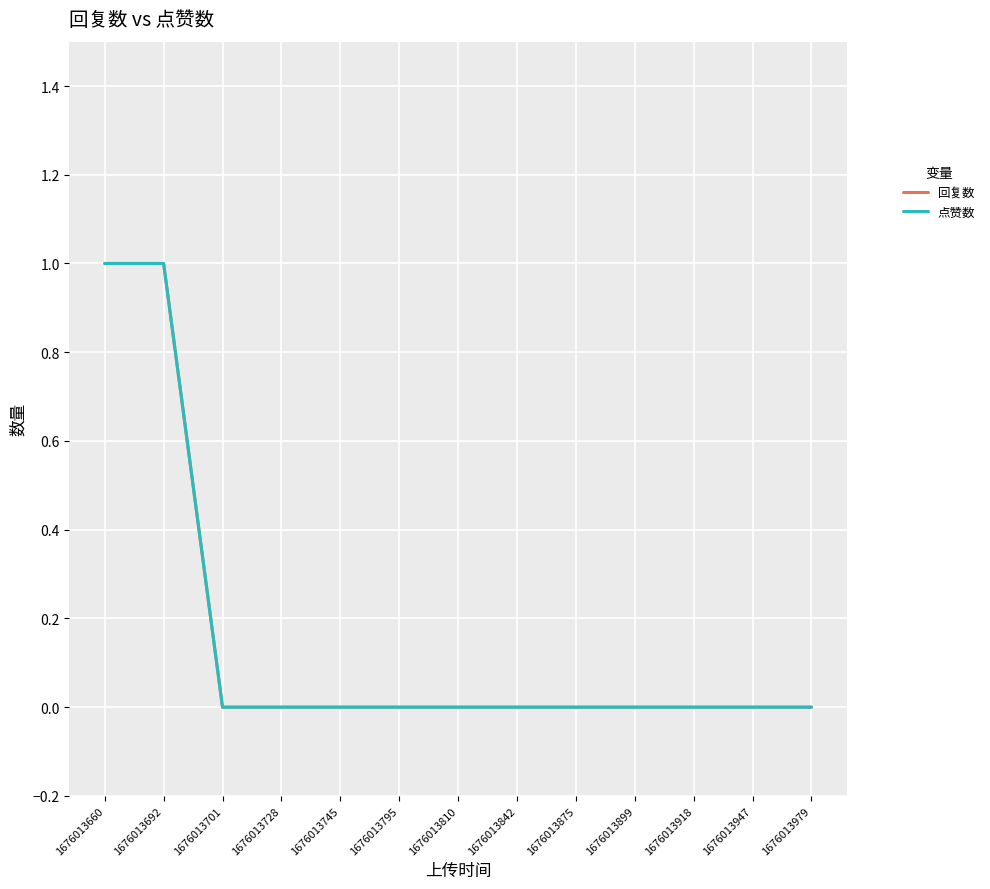

Rank the series by their maximum value, from highest to lowest.

回复数, 点赞数